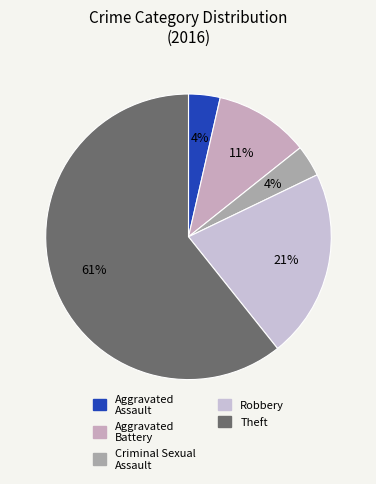

To the nearest percent, what portion does Aggravated Assault represent?

4%